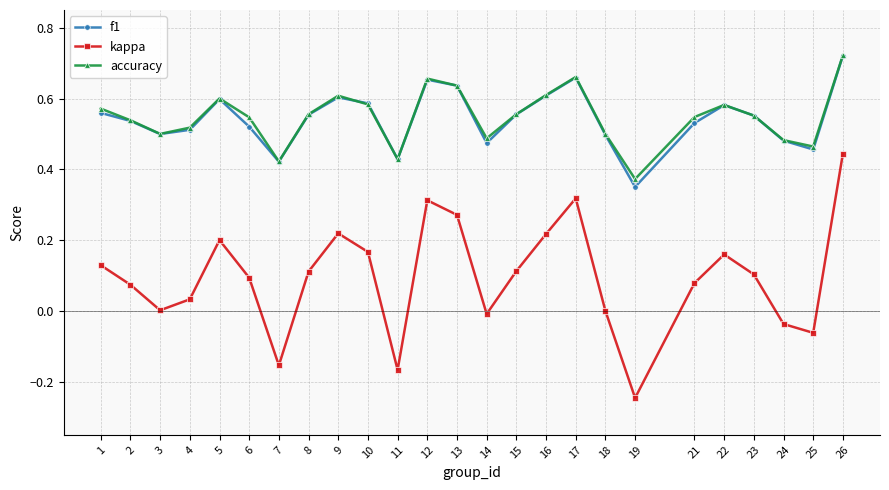

What is the sum of the f1 values at 10 and 12?

1.2